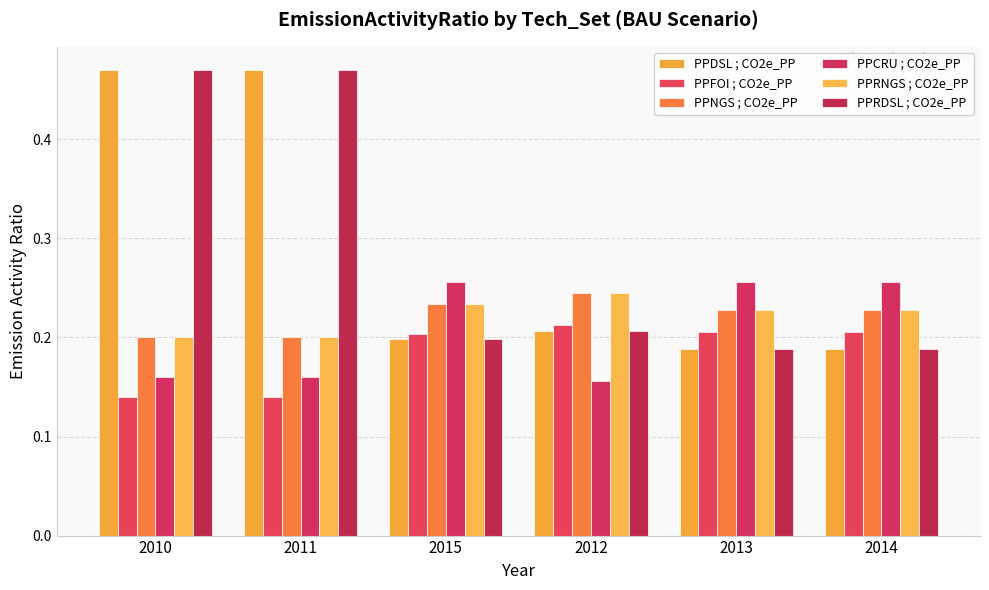

Count the PPCRU ; CO2e_PP values in the range 0 to 1.

6